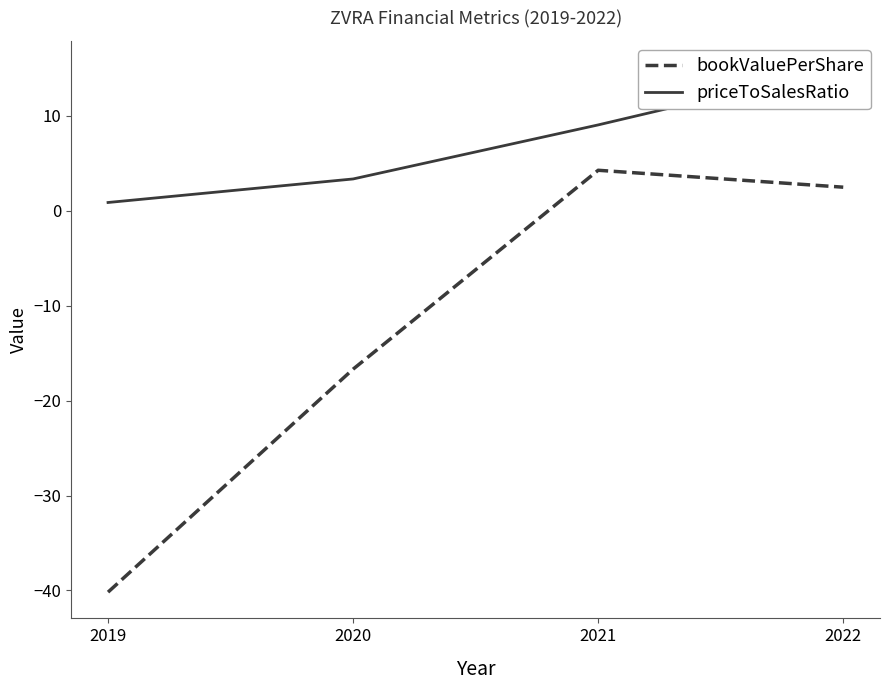

In bookValuePerShare, how many points are higher than both neighbors (excluding endpoints)?

1